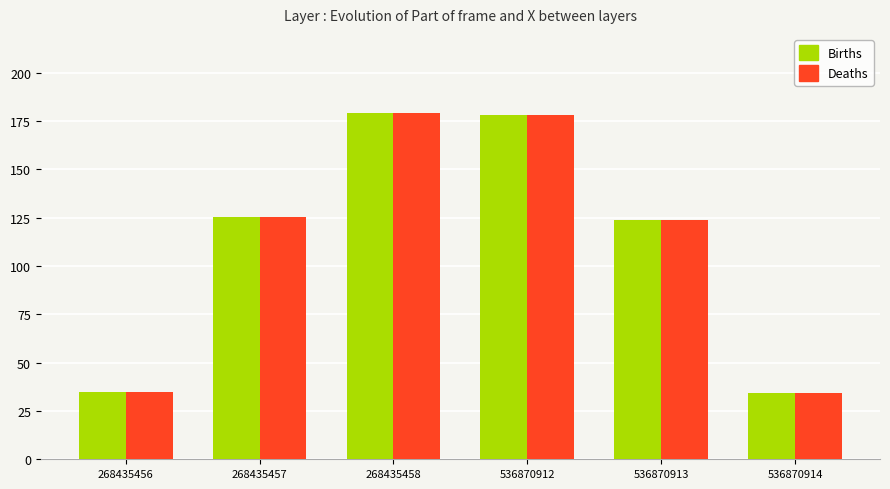

What is the maximum value shown in the chart?

179.0